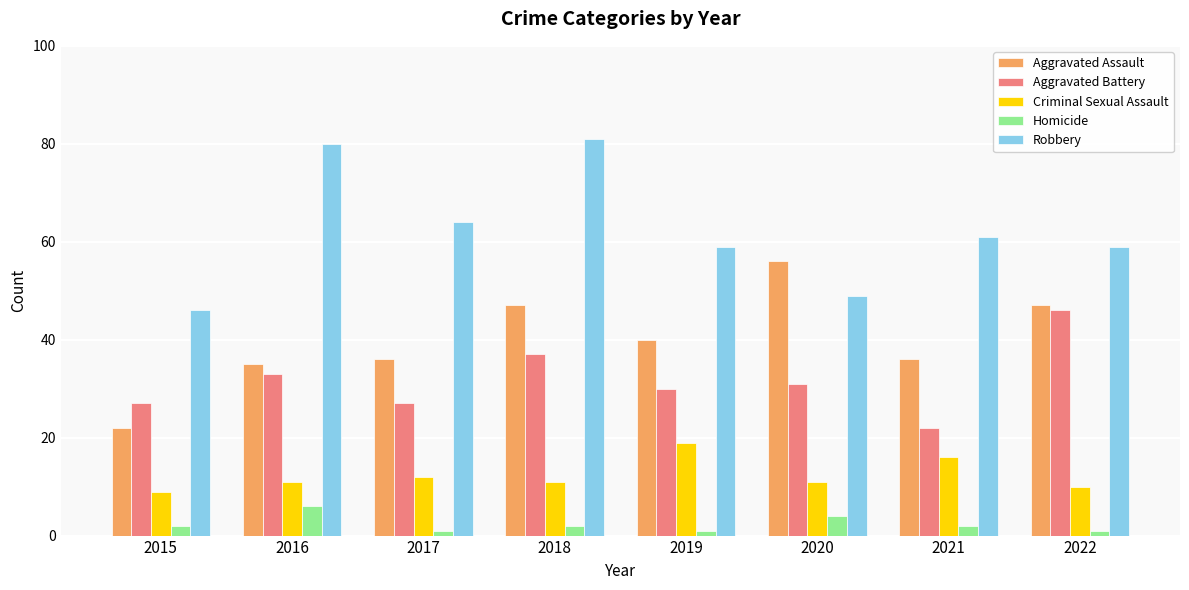

What is the value of the Homicide bar at the 3rd from the left?

1